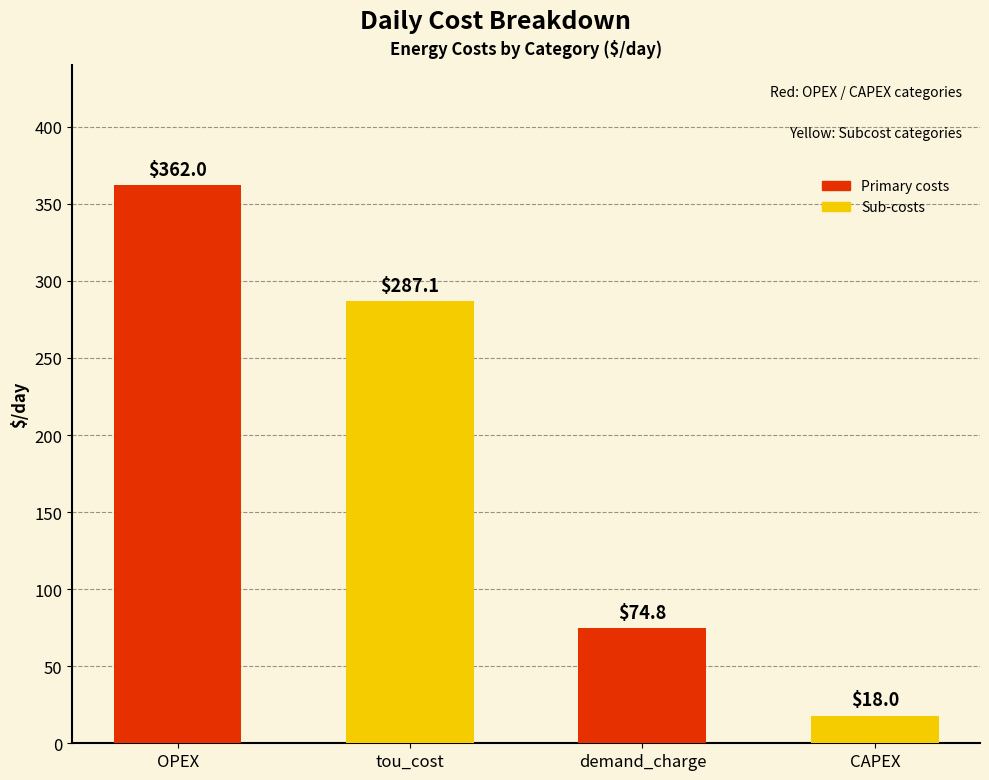

What is the difference between the values at tou_cost and OPEX?

74.8